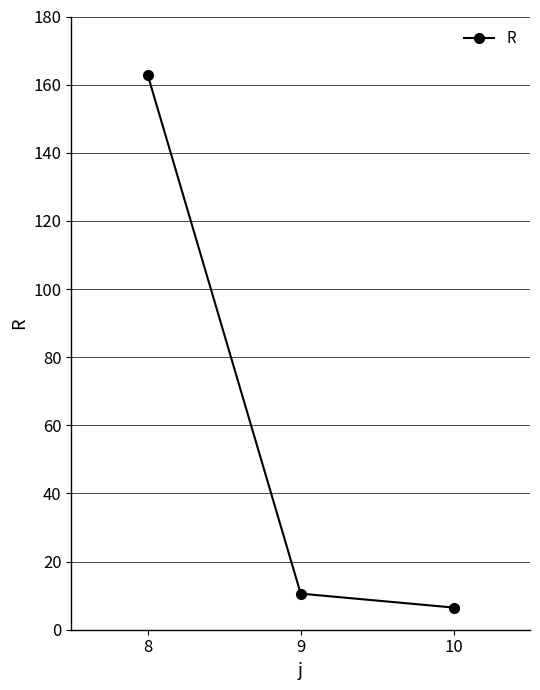

Is this an area chart (filled region under the line)?

No